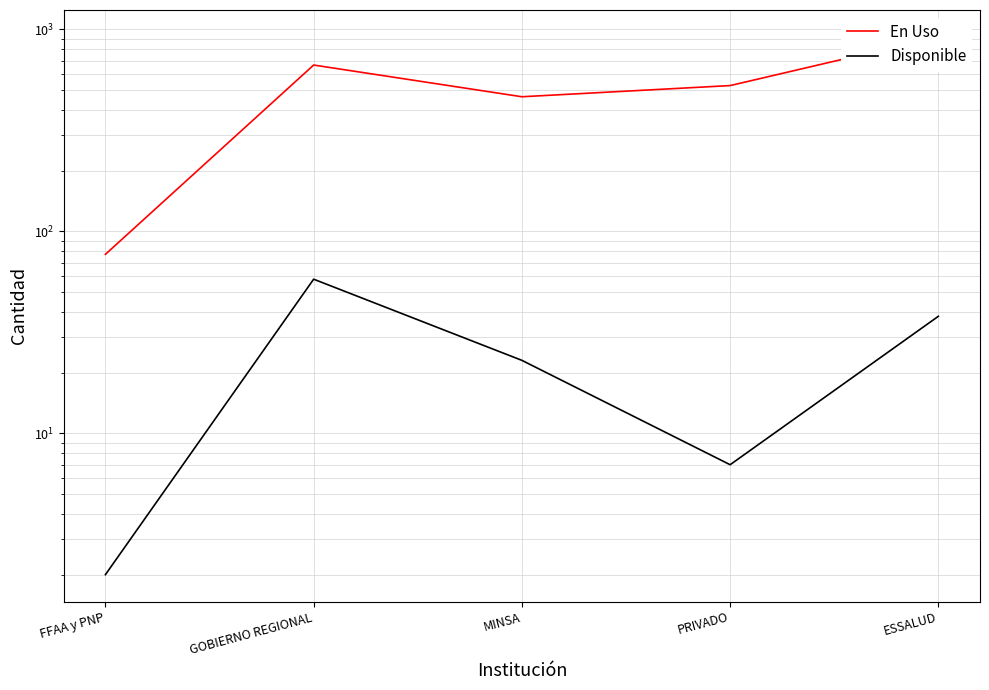

How many lines are shown in the chart?

2